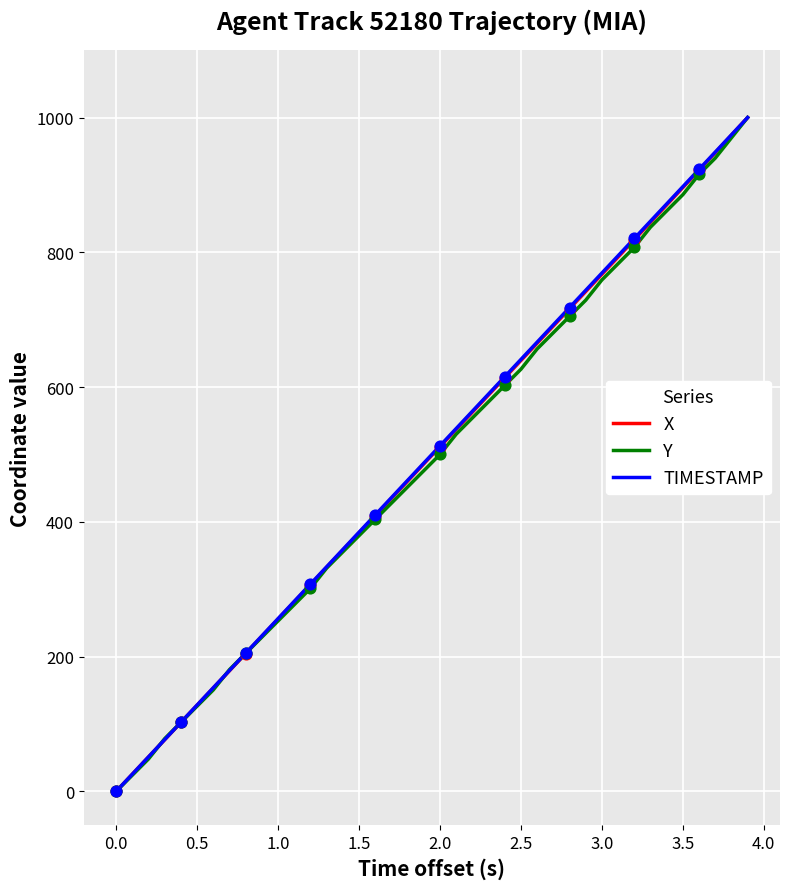

What is the maximum value shown in the chart?

1000.0